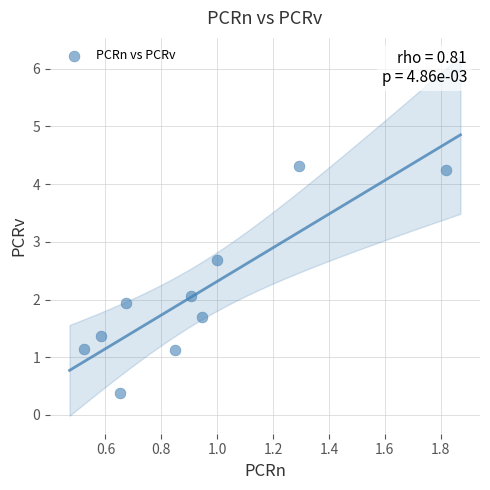

What is the range of Y values (max minus min)?

3.9